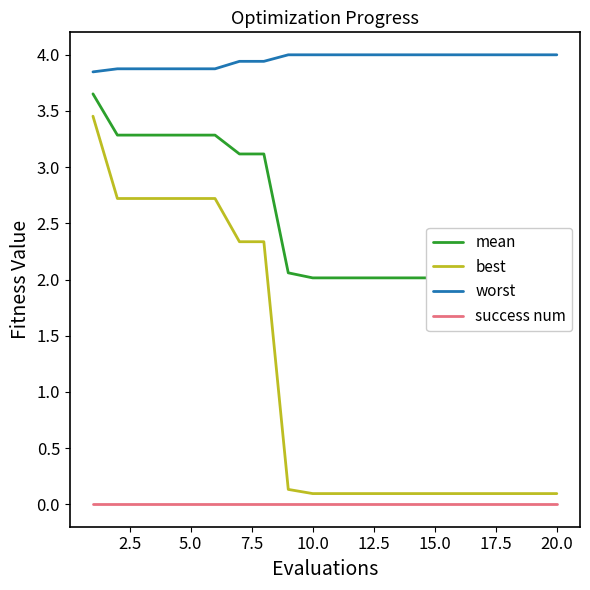

What is the value of the best point at the 10th from the left?

0.1